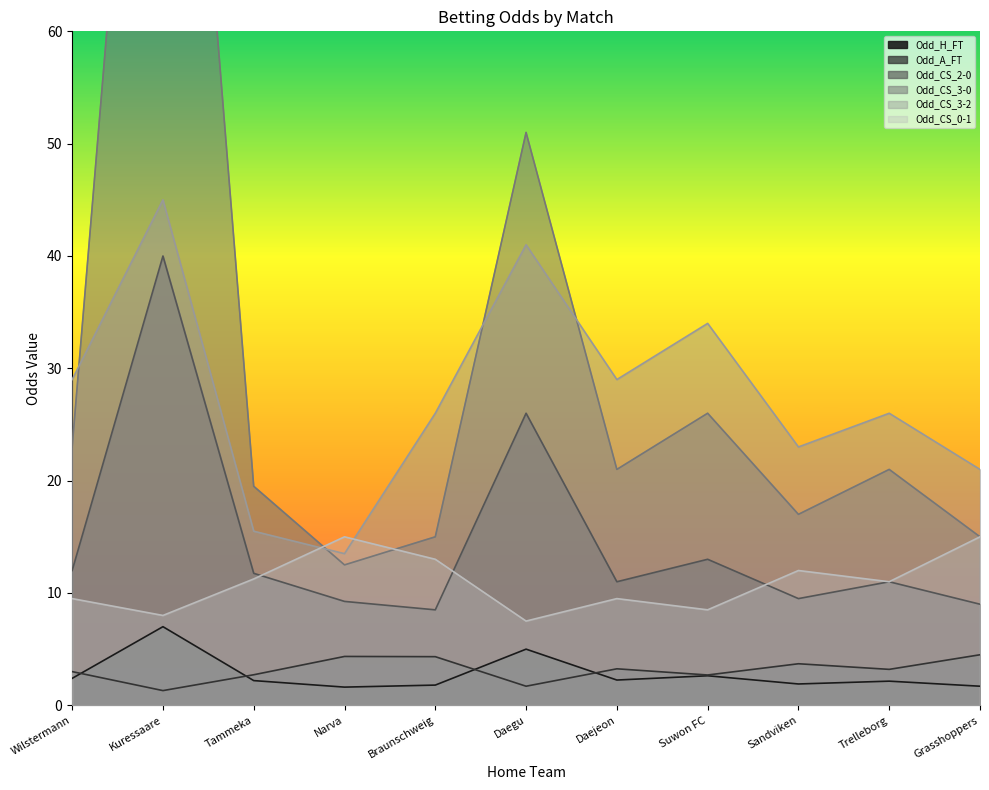

Reading left to right, what are all the values shown in this chart?

Odd_H_FT: Wilstermann=2.4	Kuressaare=7.0	Tammeka=2.2	Narva=1.6	Braunschweig=1.8	Daegu=5.0	Daejeon=2.2	Suwon FC=2.6	Sandviken=1.9	Trelleborg=2.1	Grasshoppers=1.7
Odd_A_FT: Wilstermann=3.0	Kuressaare=1.3	Tammeka=2.7	Narva=4.3	Braunschweig=4.3	Daegu=1.7	Daejeon=3.2	Suwon FC=2.7	Sandviken=3.7	Trelleborg=3.2	Grasshoppers=4.5
Odd_CS_2-0: Wilstermann=12.0	Kuressaare=40.0	Tammeka=11.8	Narva=9.2	Braunschweig=8.5	Daegu=26.0	Daejeon=11.0	Suwon FC=13.0	Sandviken=9.5	Trelleborg=11.0	Grasshoppers=9.0
Odd_CS_3-0: Wilstermann=23.0	Kuressaare=120.0	Tammeka=19.5	Narva=12.5	Braunschweig=15.0	Daegu=51.0	Daejeon=21.0	Suwon FC=26.0	Sandviken=17.0	Trelleborg=21.0	Grasshoppers=15.0
Odd_CS_3-2: Wilstermann=29.0	Kuressaare=45.0	Tammeka=15.5	Narva=13.5	Braunschweig=26.0	Daegu=41.0	Daejeon=29.0	Suwon FC=34.0	Sandviken=23.0	Trelleborg=26.0	Grasshoppers=21.0
Odd_CS_0-1: Wilstermann=9.5	Kuressaare=8.0	Tammeka=11.2	Narva=15.0	Braunschweig=13.0	Daegu=7.5	Daejeon=9.5	Suwon FC=8.5	Sandviken=12.0	Trelleborg=11.0	Grasshoppers=15.0